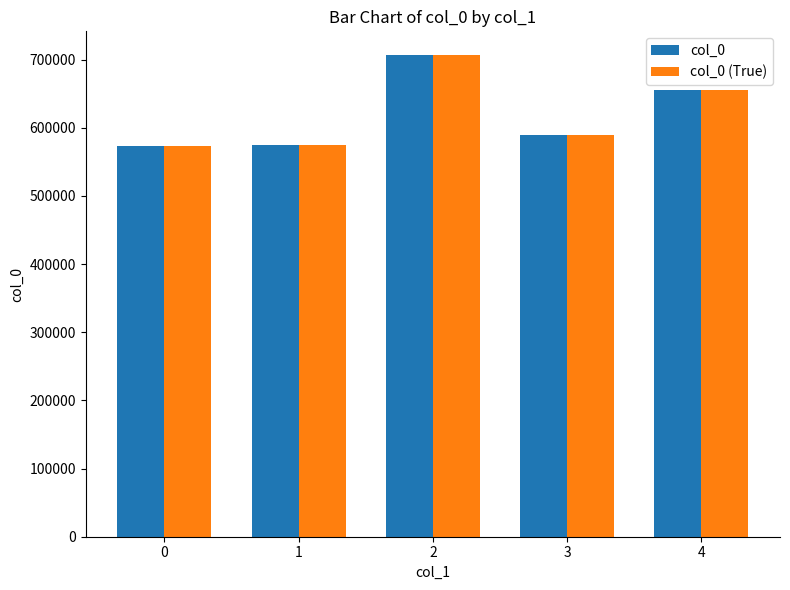

How many data points in col_0 are less than 589599?

2